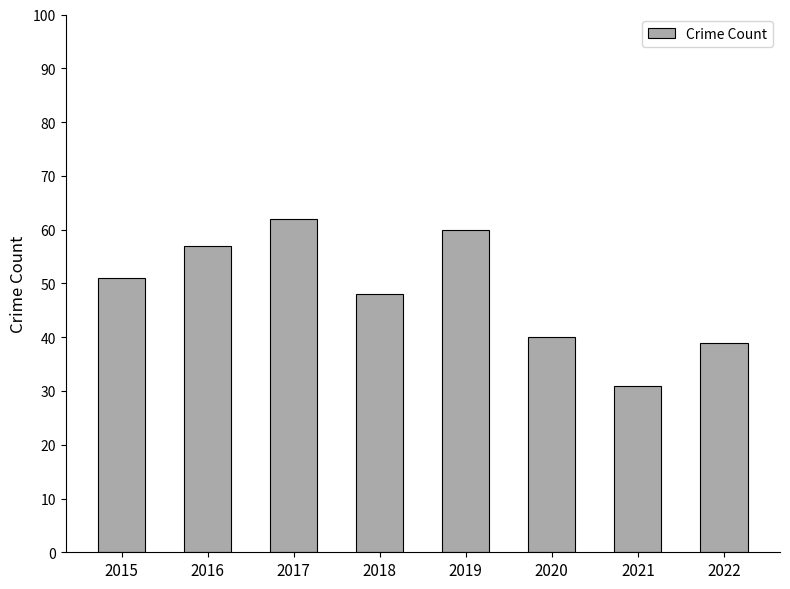

Are the bars horizontal?

No